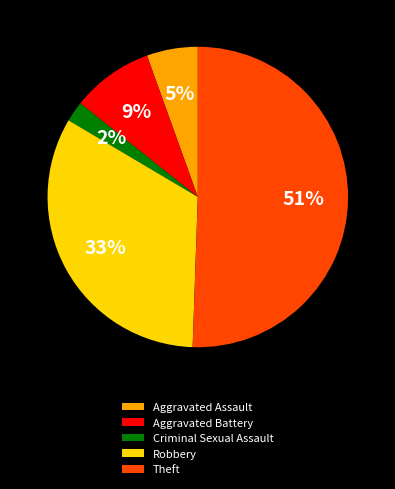

Is the sum of Aggravated Assault and Criminal Sexual Assault greater than half?

No